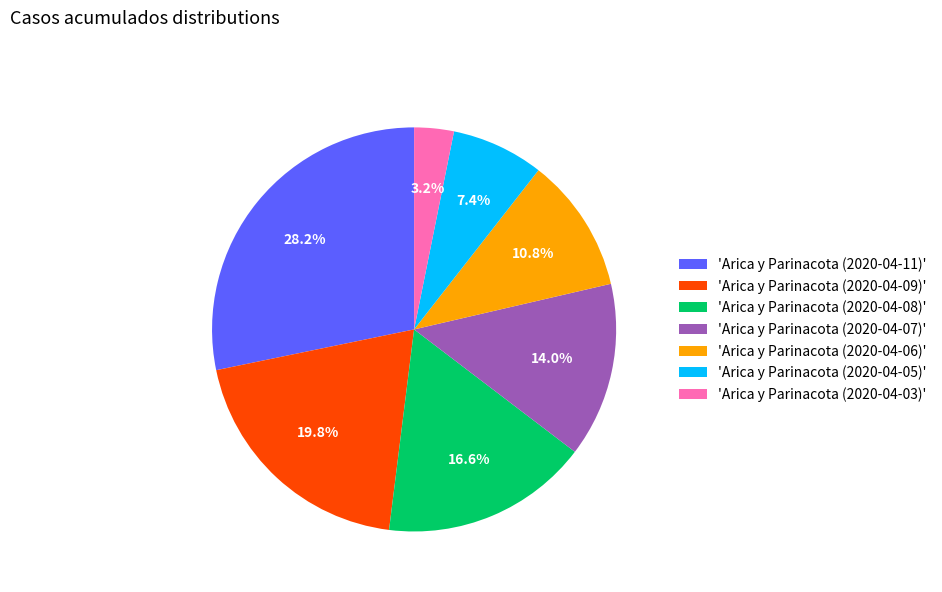

To the nearest percent, what is the average slice percentage?

14%